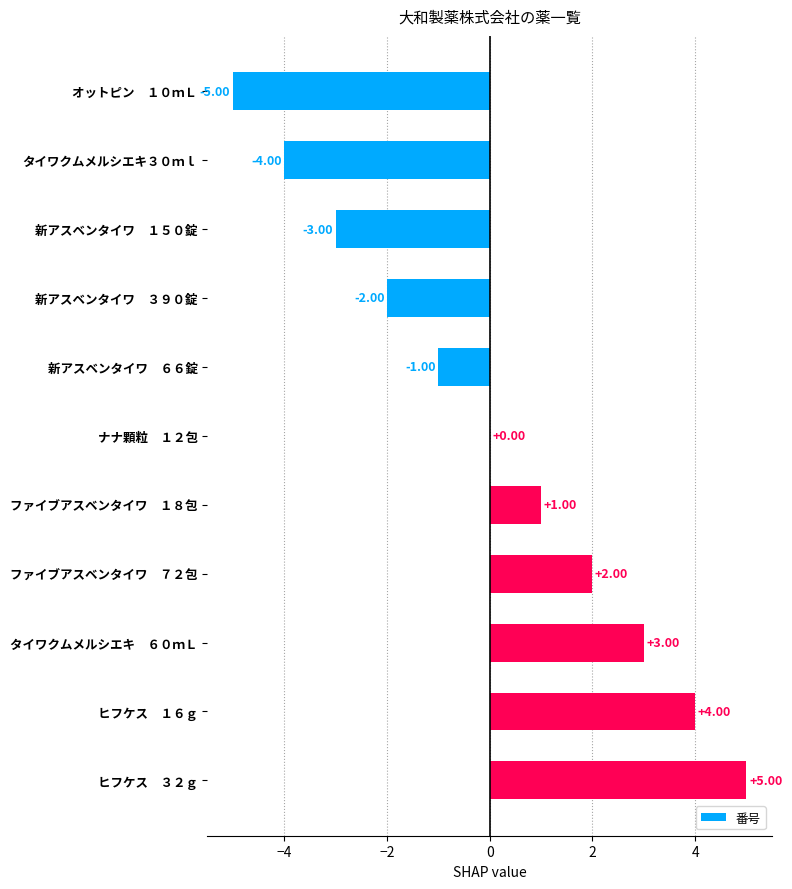

What is the sum of the values at ヒフケス　１６ｇ and タイワクムメルシエキ　６０ｍＬ?

7